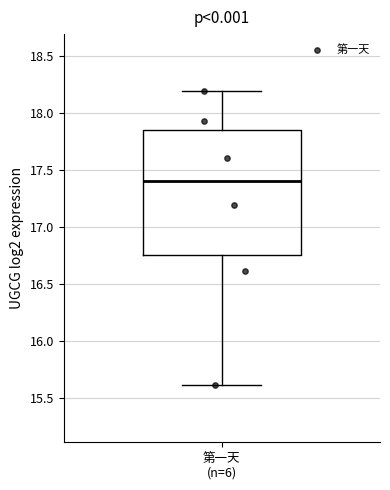

Read this box plot against the y-axis: the position of the median line, the range covered by the box, and the ends of both whiskers. The values are not printed on the chart, so give them approximately, as read against the axis.

median 17.40, box 16.75 to 17.85, whiskers 15.60 to 18.20